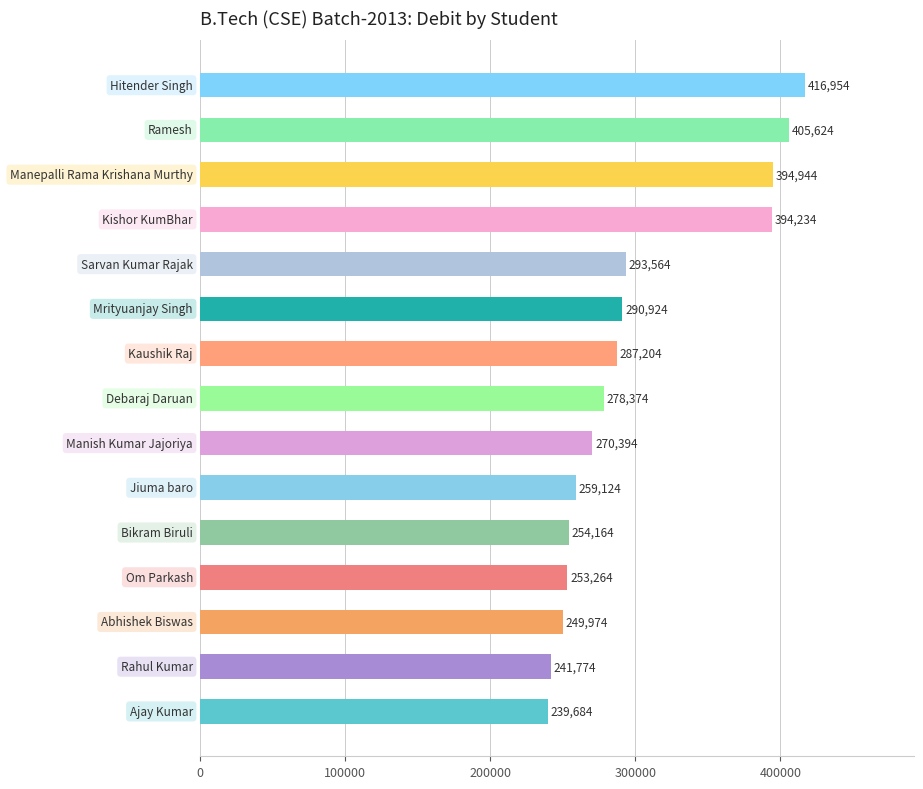

What is the average value?

302013